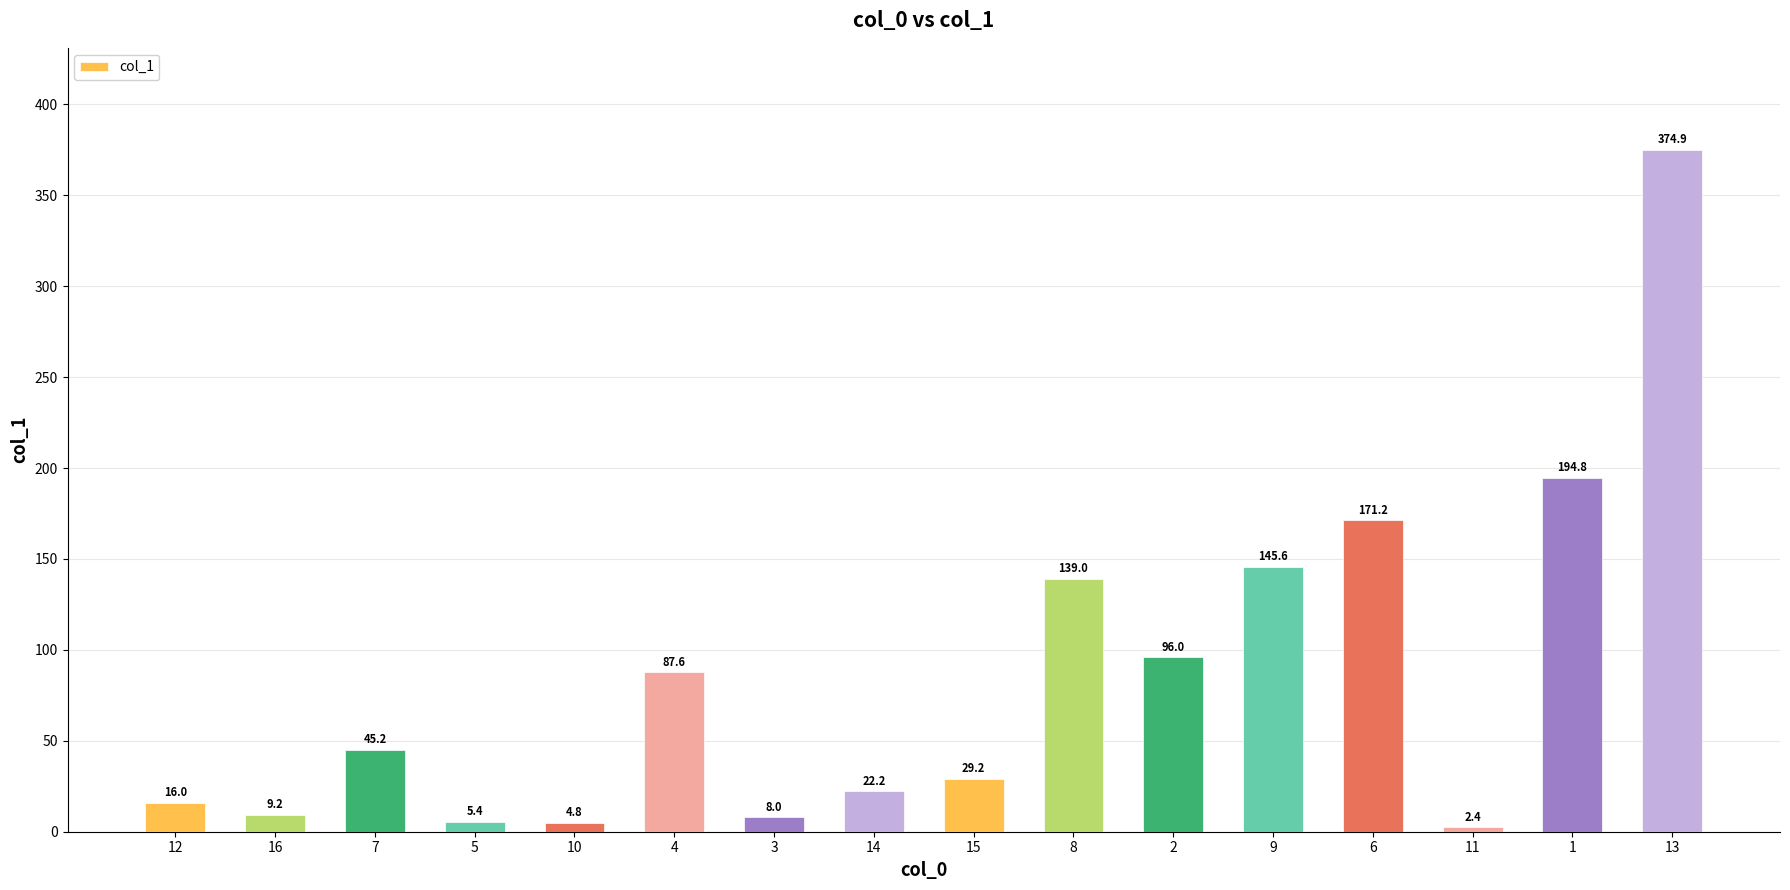

Is it true that the value at 5 is 5.4?

True